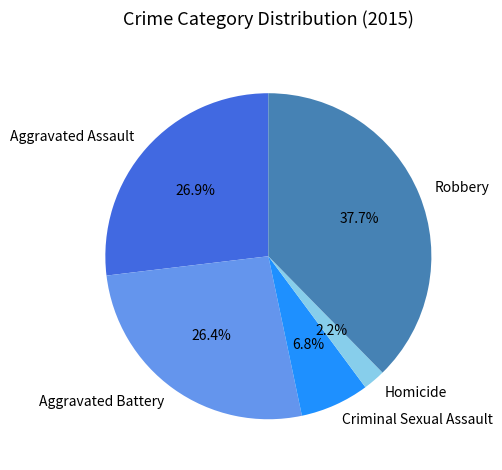

To the nearest percent, what is the difference between the Aggravated Battery and Homicide slice percentages?

24%